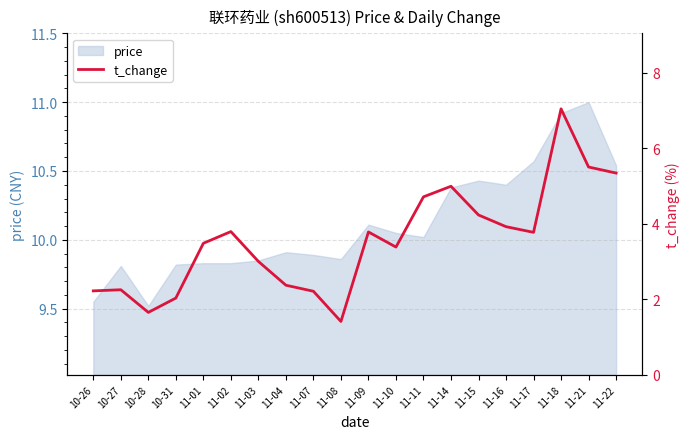

Reading left to right, list all the values displayed in this chart.

2.2	2.2	1.6	2.0	3.5	3.8	3.0	2.4	2.2	1.4	3.8	3.4	4.7	5.0	4.2	3.9	3.8	7.0	5.5	5.3